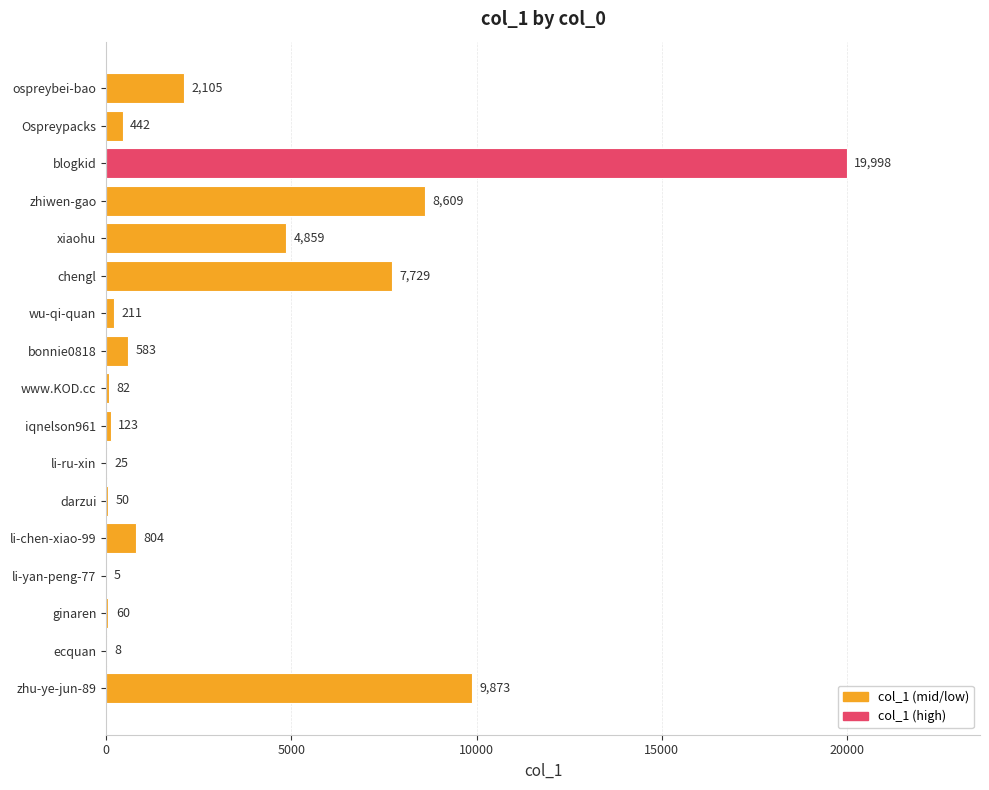

Is it true that the value at zhu-ye-jun-89 is 3655?

False